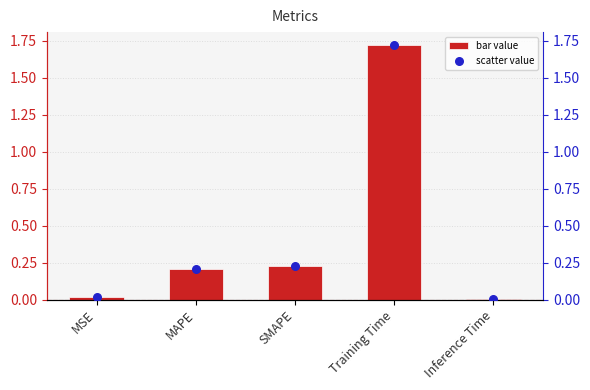

Which series contains the highest Y value?

col_1